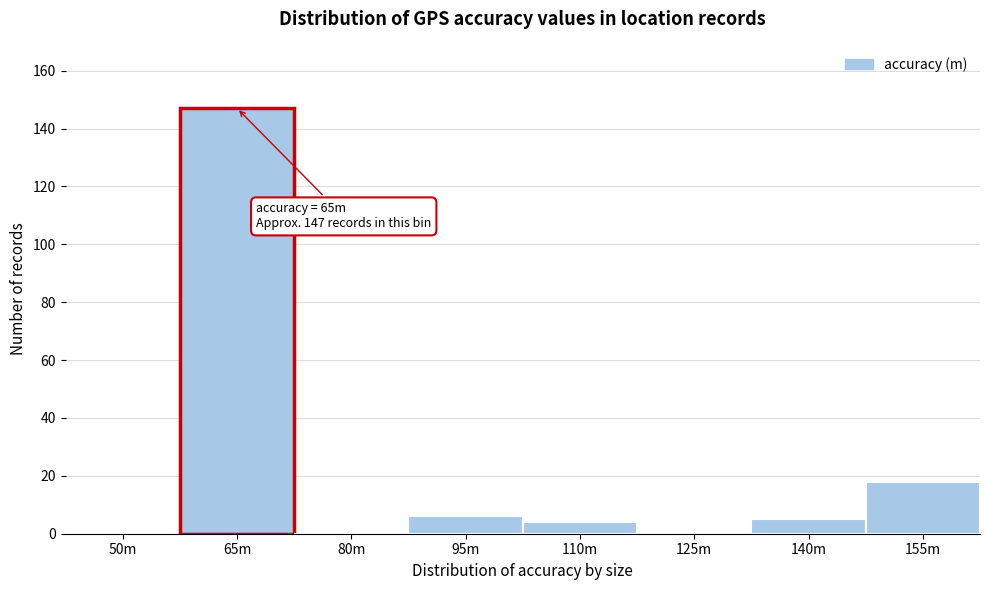

Reading right to left, transcribe all the data shown in this chart.

155m=18	140m=5	125m=0	110m=4	95m=6	80m=0	65m=147	50m=0